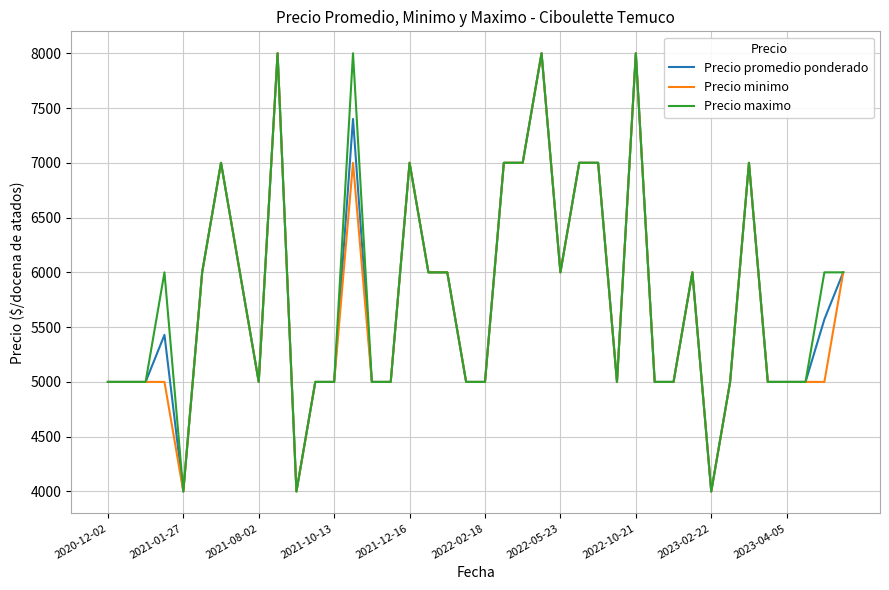

Count the Precio minimo values in the range 5000 to 7000.

34